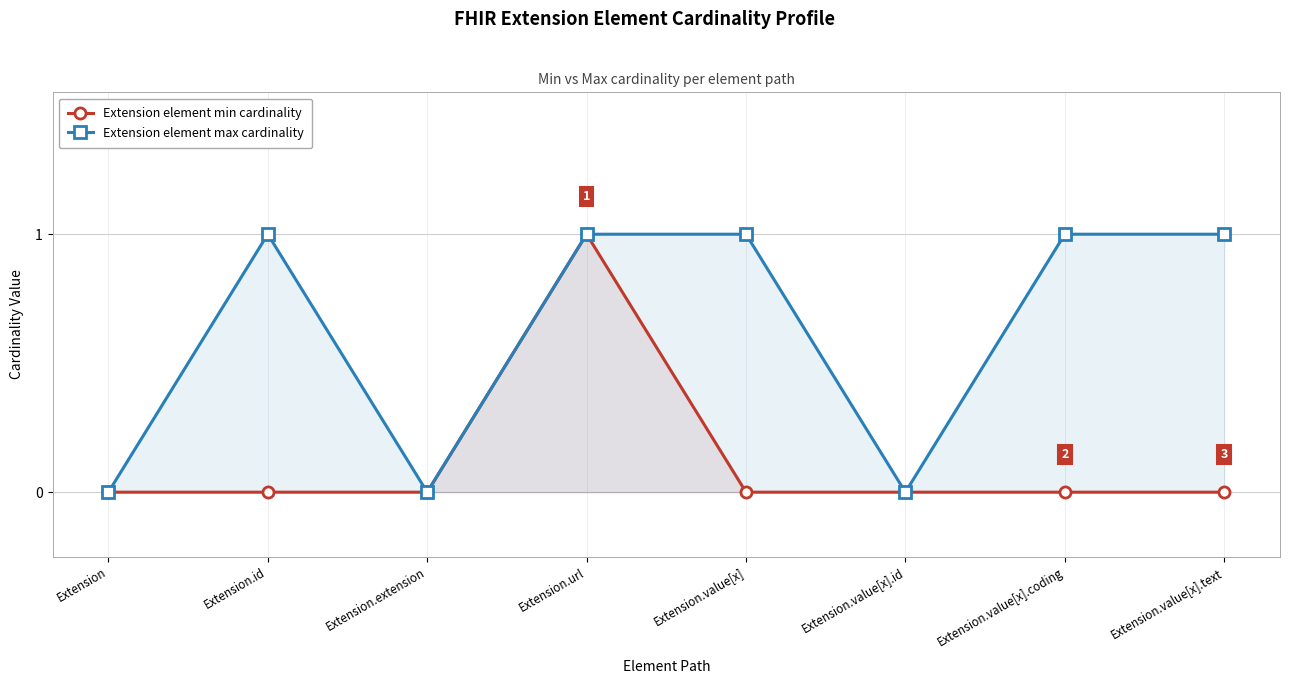

How many Extension element min cardinality values are between 0 and 1?

8